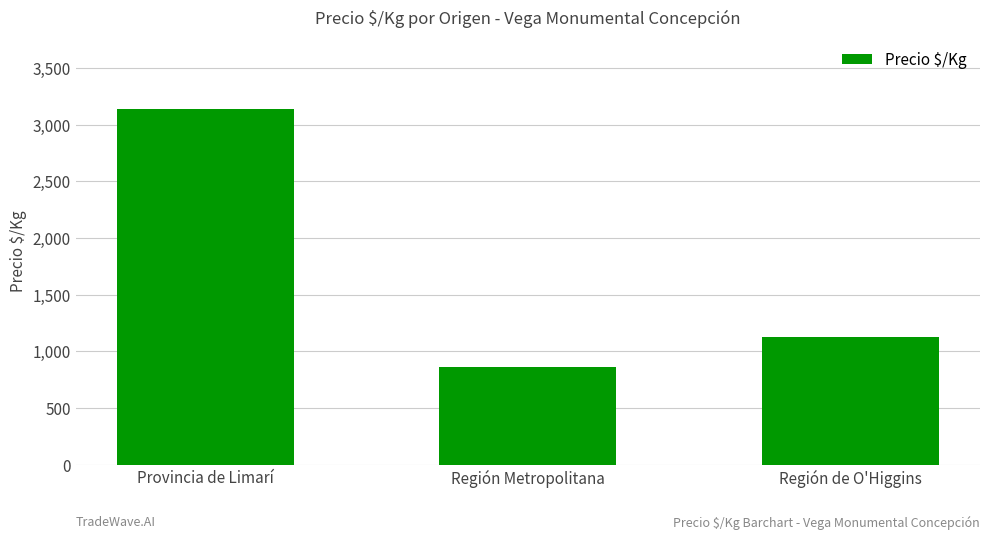

What position from the left is Región Metropolitana?

2